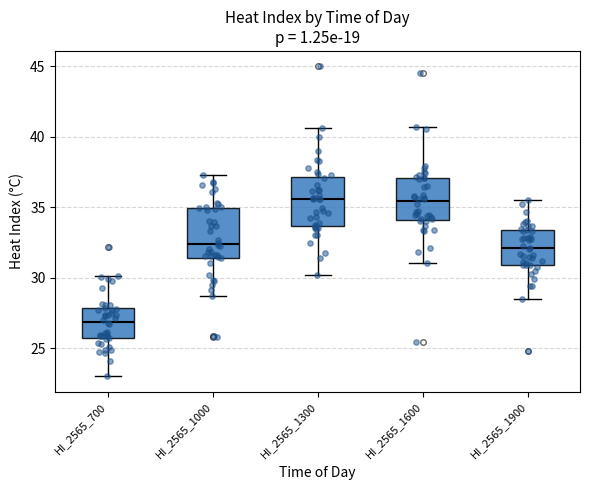

Where is the lower edge of the box for HI_2565_1900 on the y-axis? The values are not printed on the chart, so give them approximately, as read against the axis.

31.0